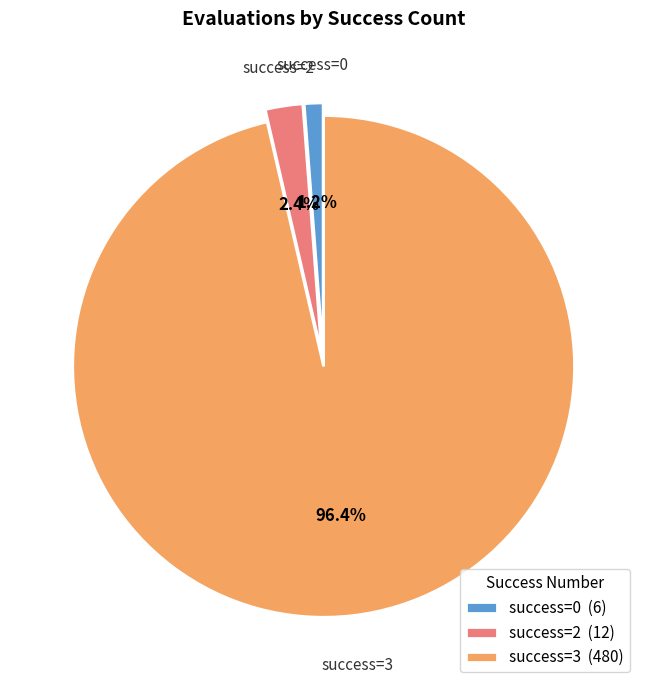

Count the number of slices in the pie.

3